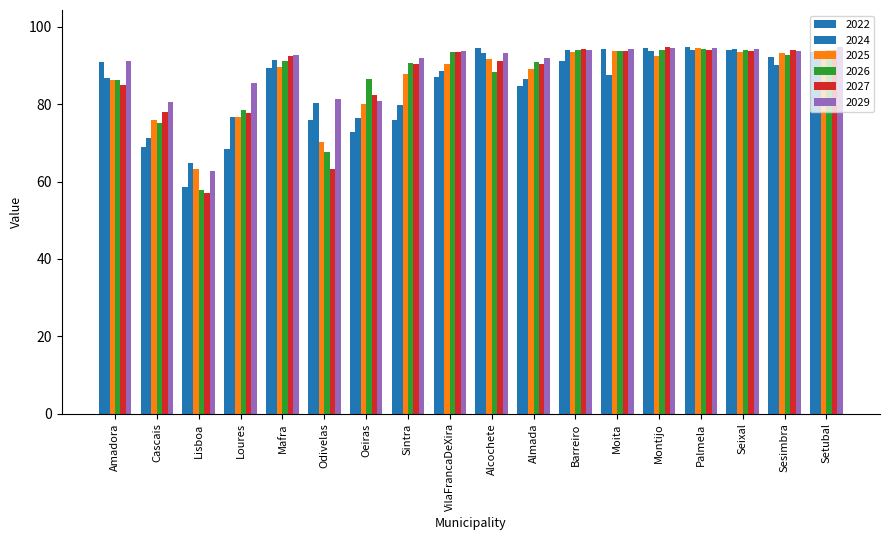

How many bars are there in total?

108